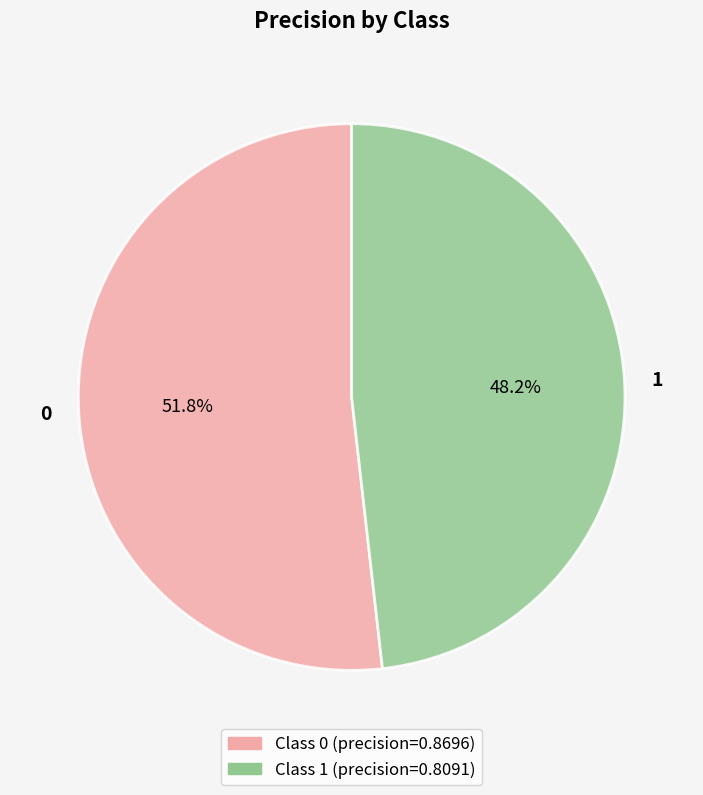

To the nearest percent, what is the average slice percentage?

50%